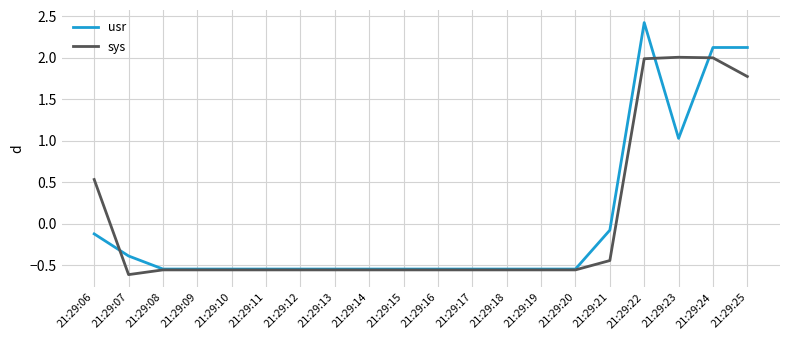

At which label is sys closest to 0?

21:29:21